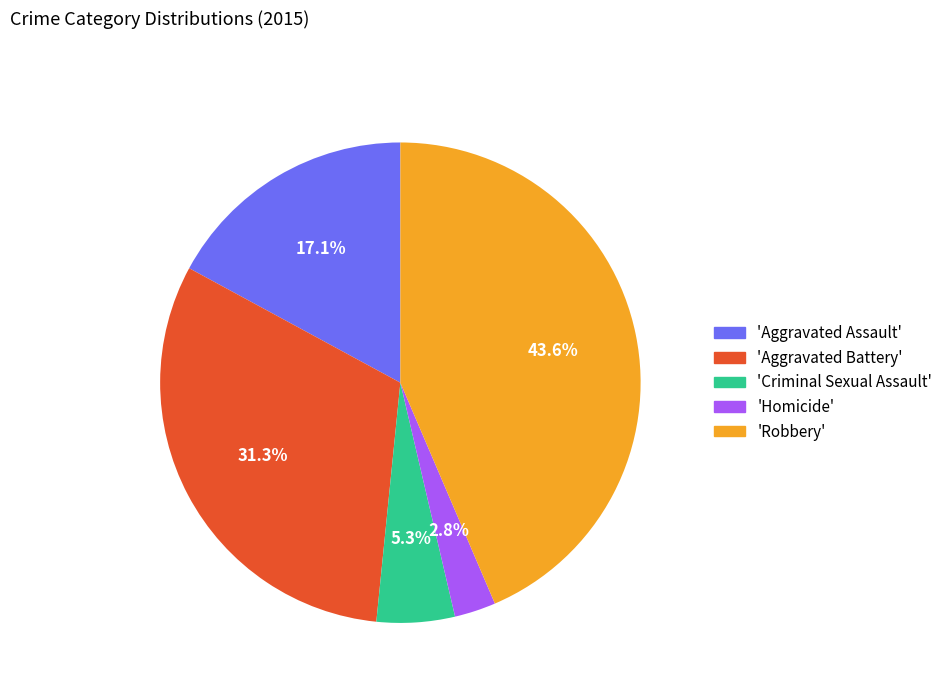

How many segments does this pie chart have?

5